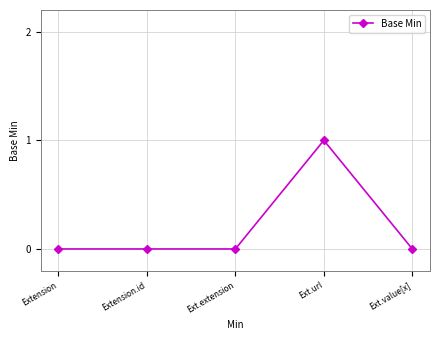

How many categories are shown in the chart?

5